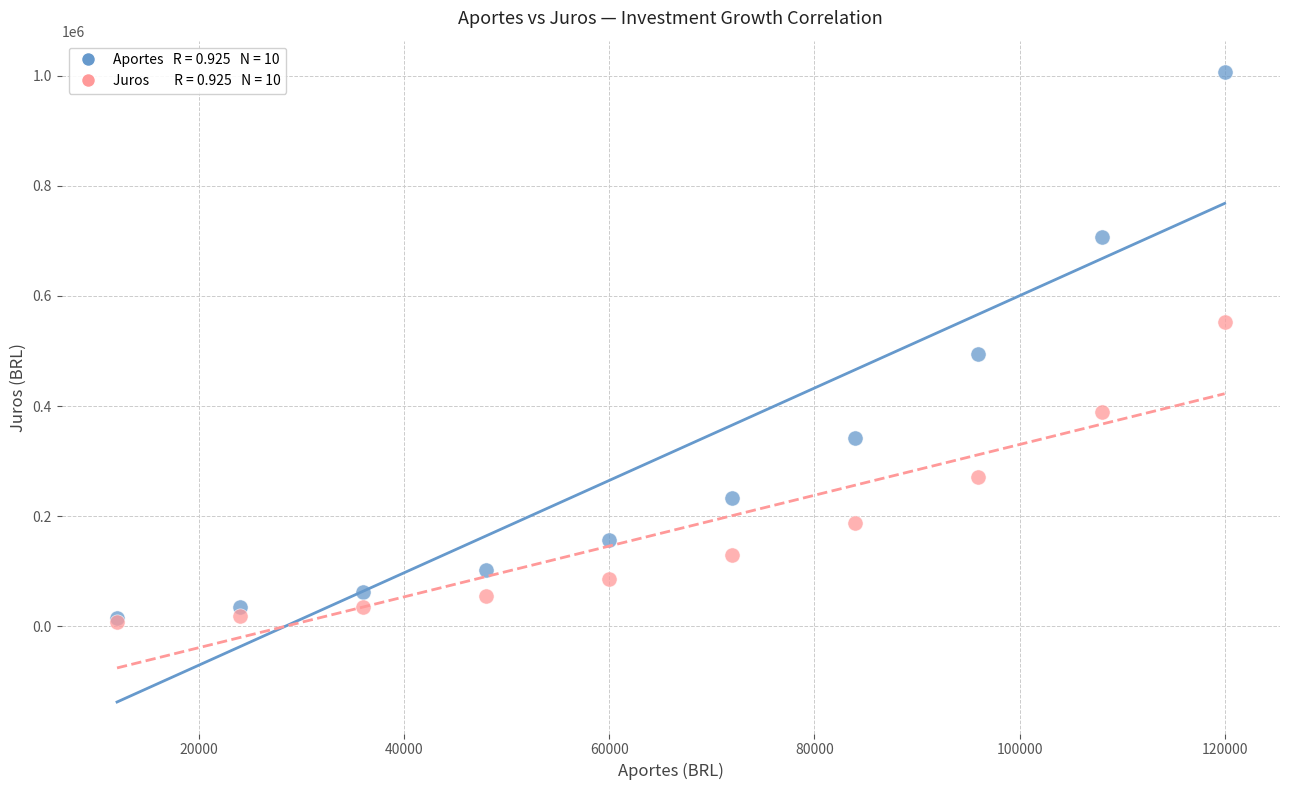

Across all series, what Y value is closest to 507210?

494308.4